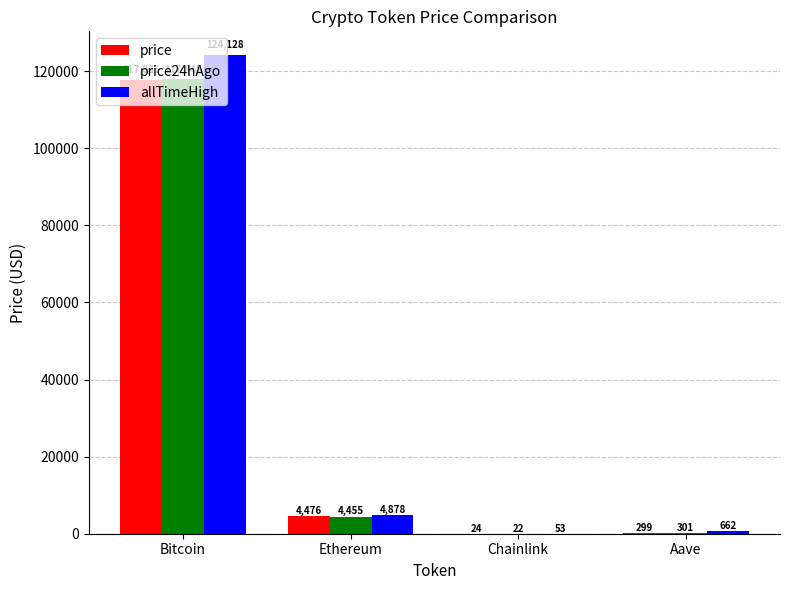

What is the total value across all series at Chainlink?

98.3